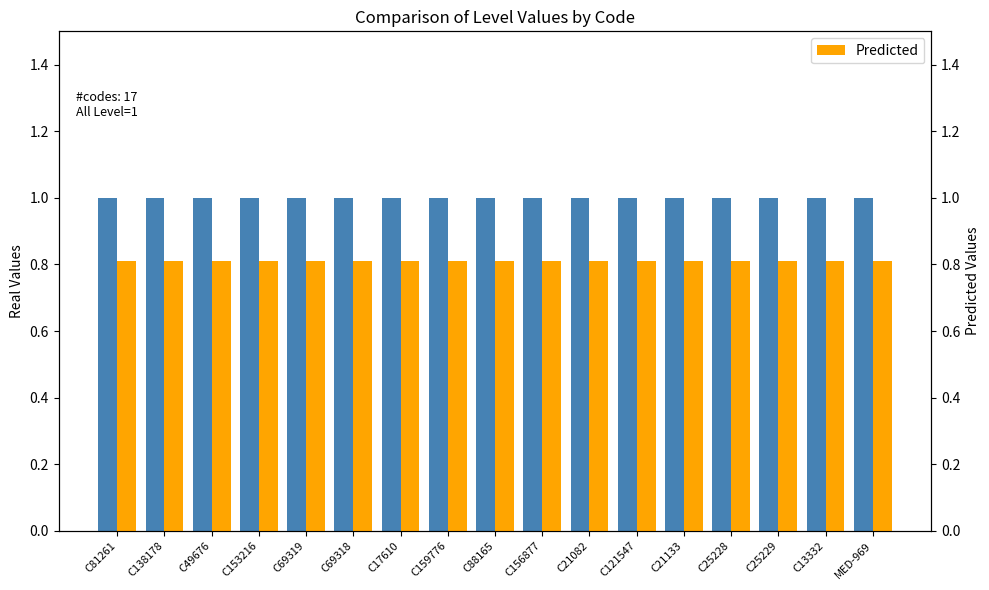

Which category has the highest value in the Real Values series?

C81261